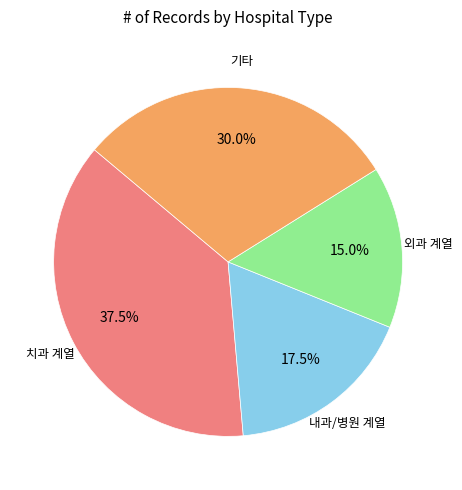

Is there a majority slice in this chart?

No